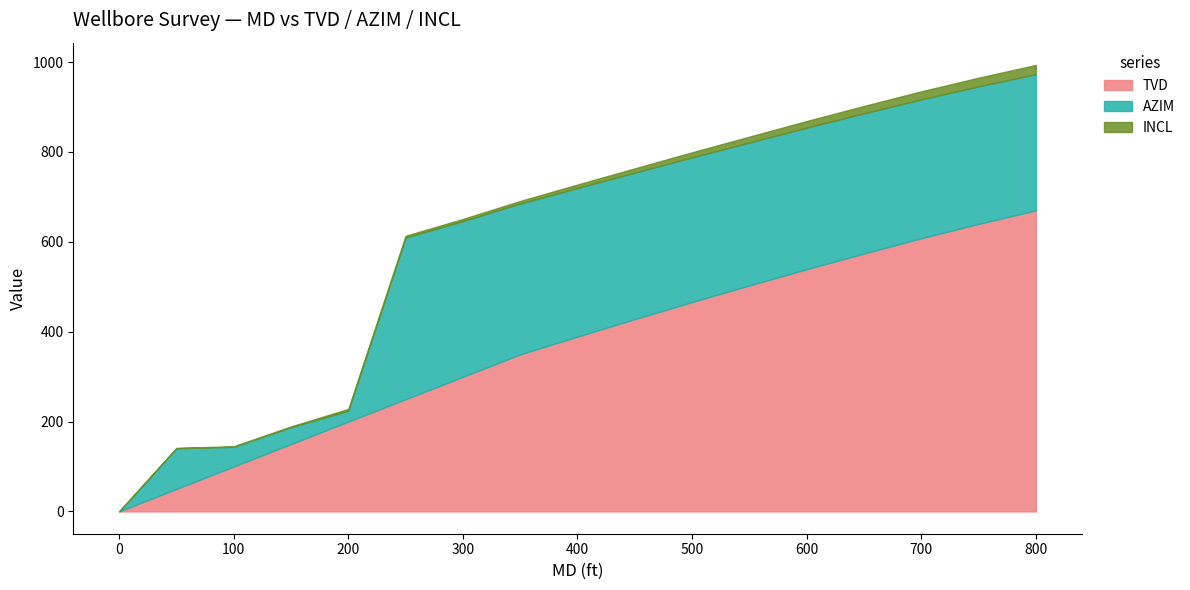

What is the value of the TVD point at the 2nd from the left?

50.0